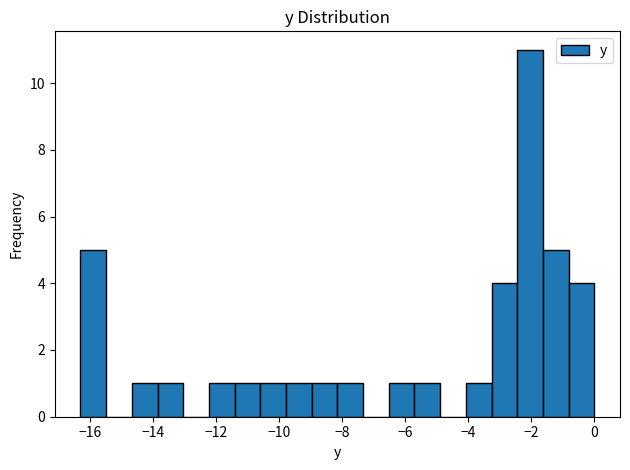

Reading left to right, transcribe this chart: for each bar, give the range it covers on the x-axis and its height. Neither the bar edges nor the heights are printed on the chart, so give them approximately, as read against the axes.

-16.2 to -15.4: 5
-15.4 to -14.6: 0
-14.6 to -13.8: 1
-13.8 to -13.0: 1
-13.0 to -12.2: 0
-12.2 to -11.4: 1
-11.4 to -10.6: 1
-10.6 to -9.8: 1
-9.8 to -9.0: 1
-9.0 to -8.2: 1
-8.2 to -7.4: 1
-7.4 to -6.6: 0
-6.6 to -5.8: 1
-5.8 to -4.8: 1
-4.8 to -4.0: 0
-4.0 to -3.2: 1
-3.2 to -2.4: 4
-2.4 to -1.6: 11
-1.6 to -0.8: 5
-0.8 to 0.0: 4